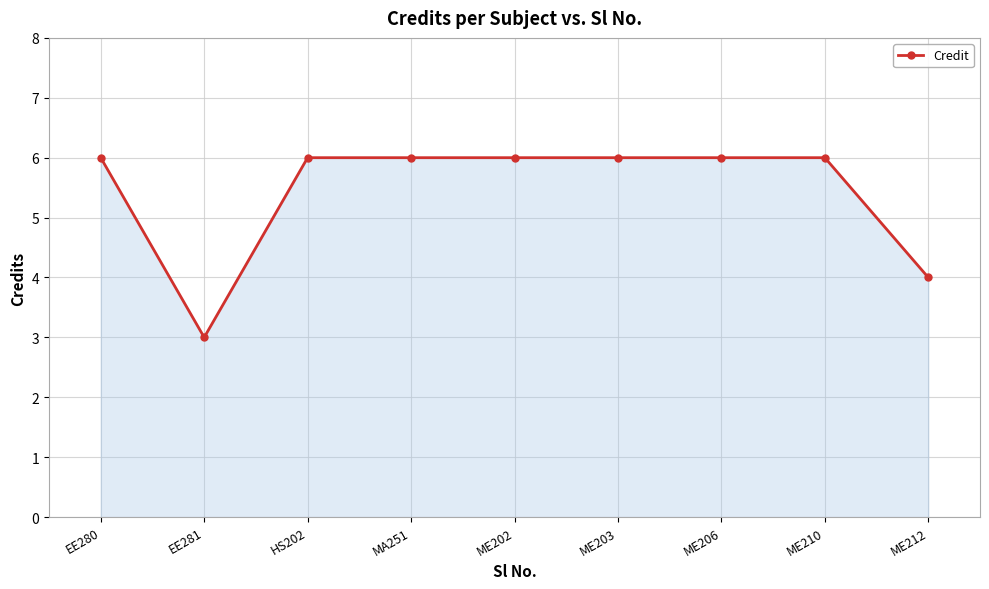

What is the label of the 2nd point from the left?

EE281